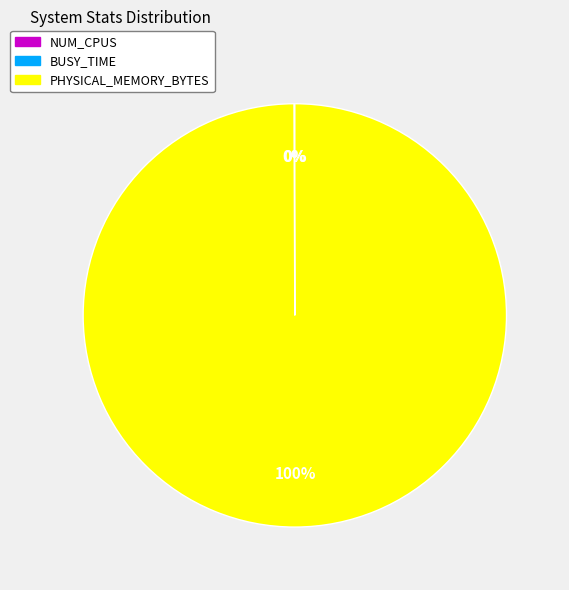

To the nearest percent, what is the difference between the largest and smallest slice percentages?

100%